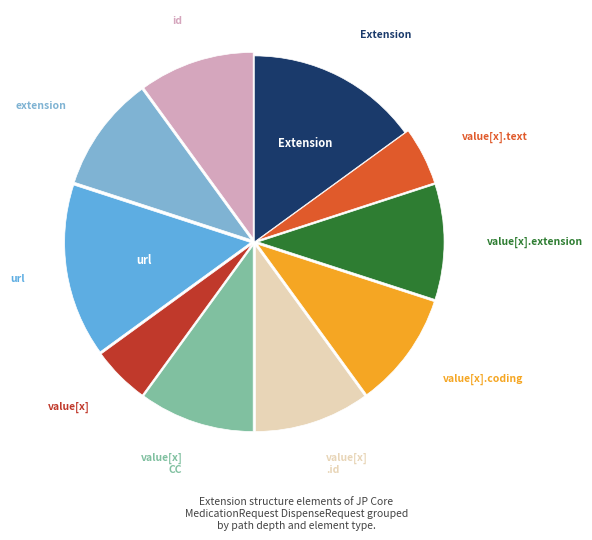

How many segments does this pie chart have?

10